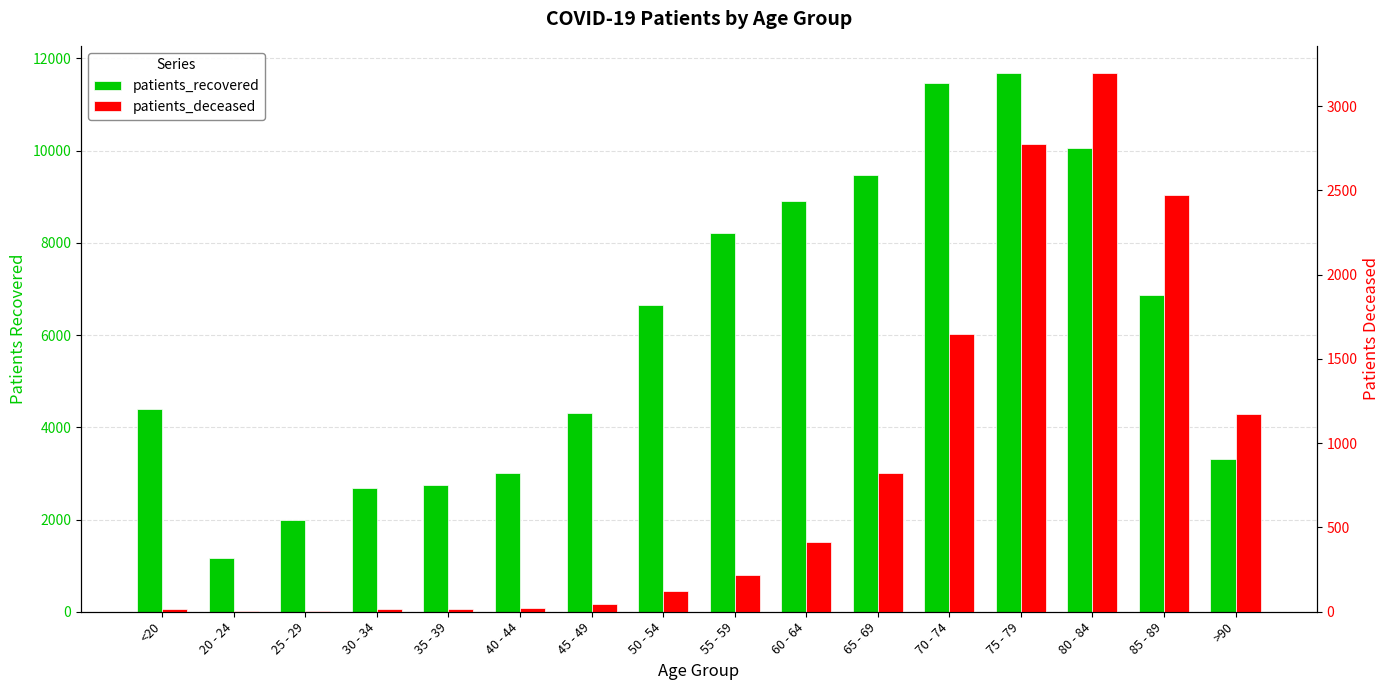

At how many categories does at least one series exceed 11086?

2